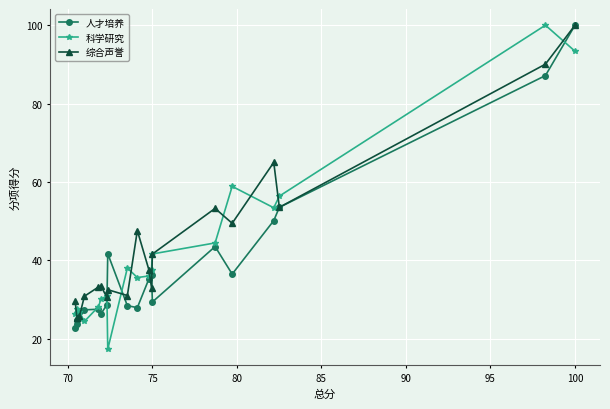

At which category is the sum across all series the highest?

100